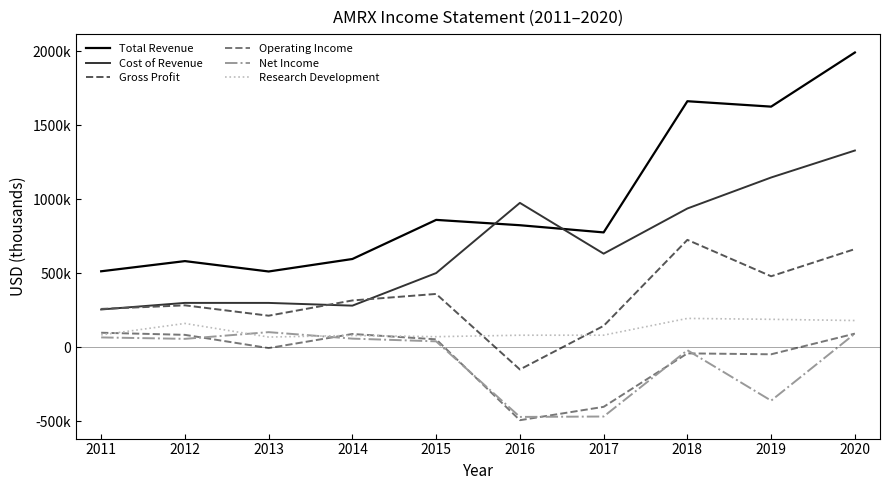

What is the highest value of the Gross Profit series?

725400